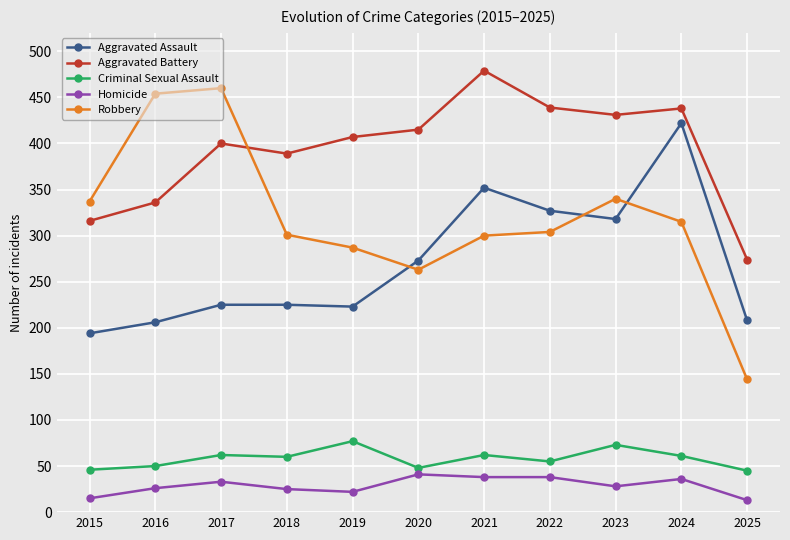

What is the value of the Criminal Sexual Assault point at the 3rd from the left?

62